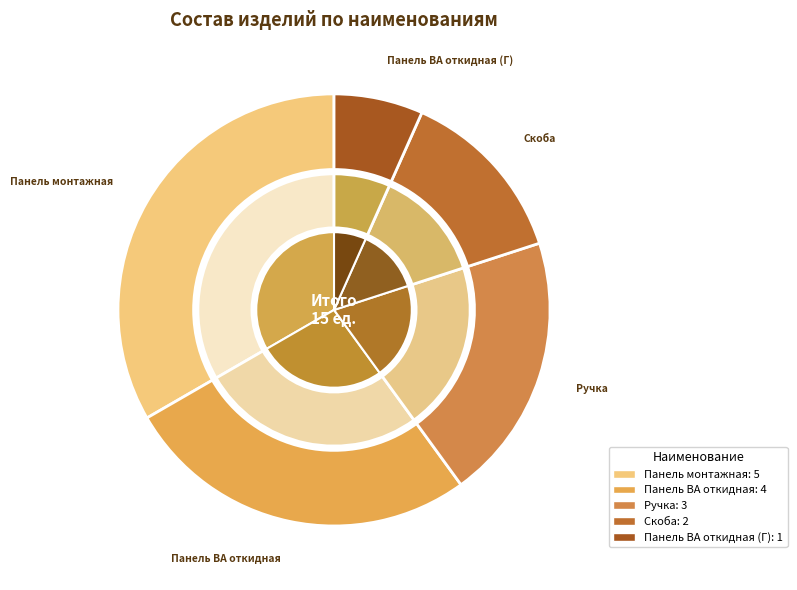

Do Скоба and Панель ВА откидная (Г) together represent more than half of the pie?

No